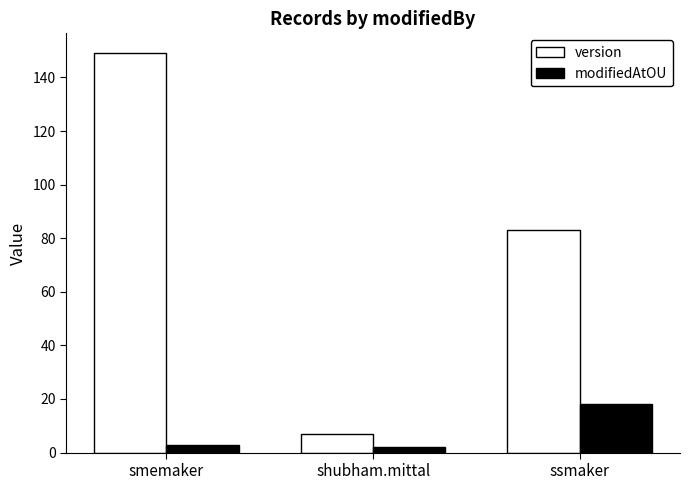

List the series in order of their peak value, lowest first.

modifiedAtOU, version